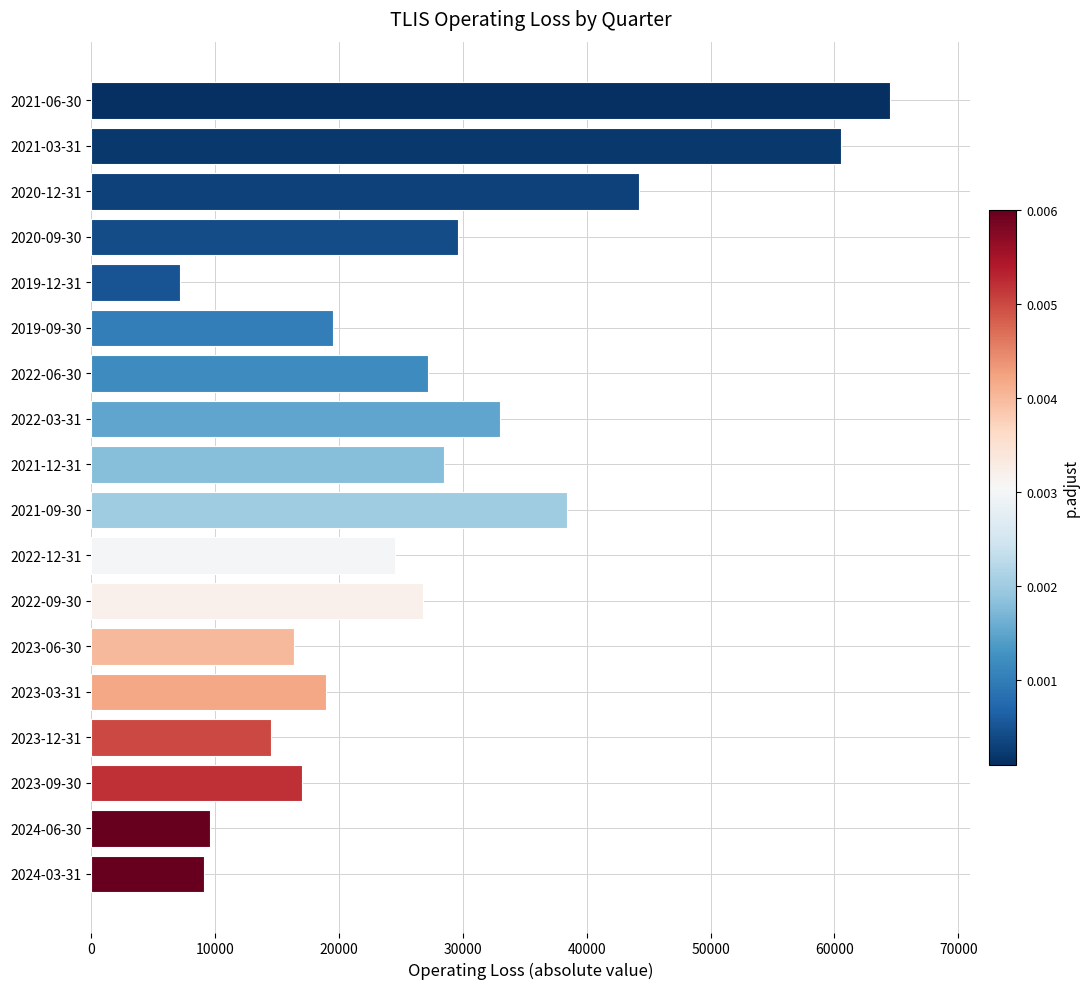

At which label is the value closest to 35850?

2021-09-30